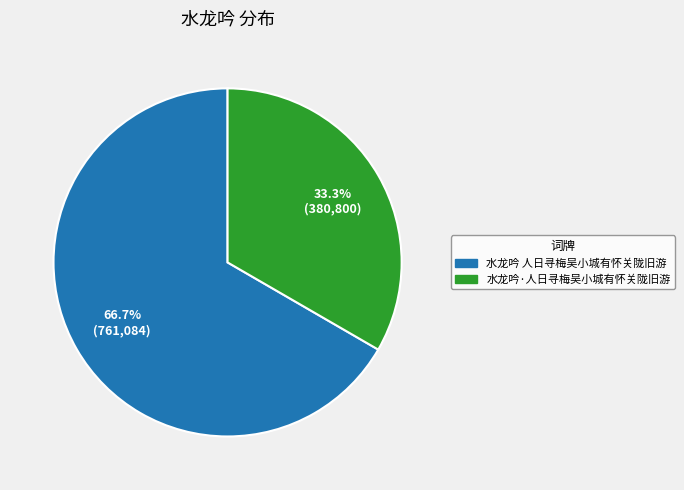

How many slices are in this pie chart?

2